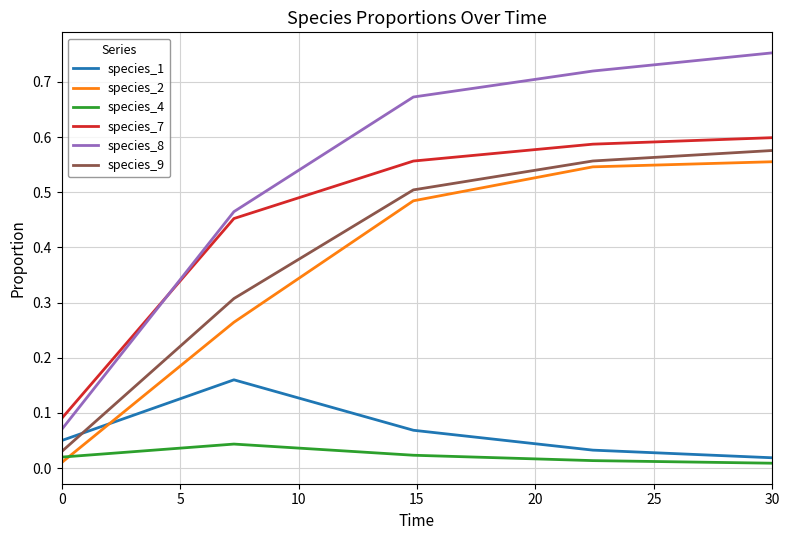

Which series has the widest spread of values?

species_8